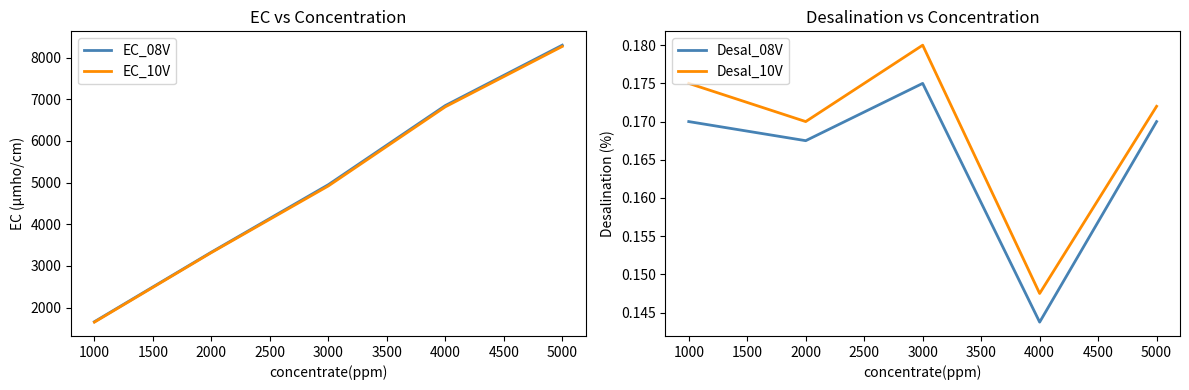

Where is EC_10V nearest to the value 4960?

3000